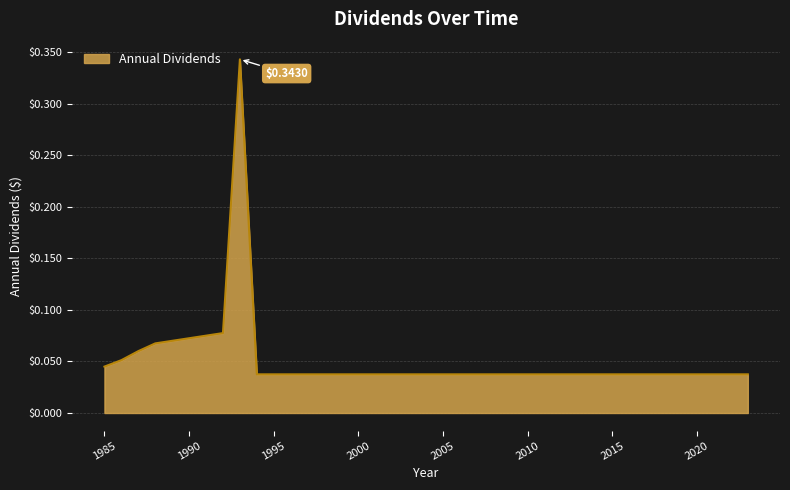

How many categories are shown in the chart?

39